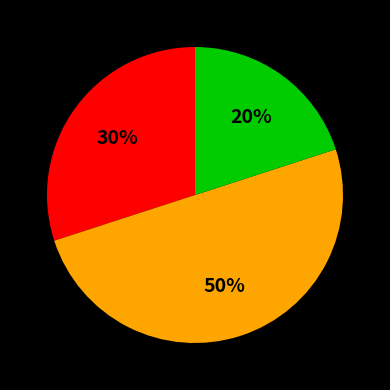

To the nearest percent, what is the difference between the largest and smallest slice percentages?

30%